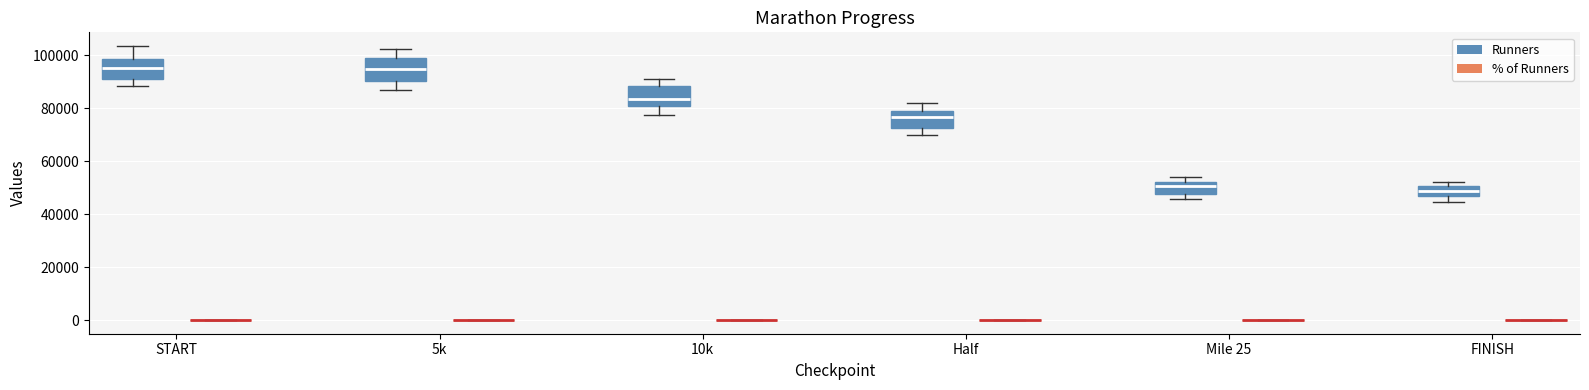

Reading left to right, transcribe this box plot: for each box, give where its median line is, the range the box spans, and where its two whiskers end, as read against the y-axis. The values are not printed on the chart, so give them approximately, as read against the axis.

START (Runners): median 96000, box 90000 to 98000, whiskers 88000 to 104000
START (% of Runners): box collapsed to a line at 0, whiskers 0 to 0
5k (Runners): median 94000, box 90000 to 98000, whiskers 86000 to 102000
5k (% of Runners): box collapsed to a line at 0, whiskers 0 to 0
10k (Runners): median 84000, box 80000 to 88000, whiskers 78000 to 92000
10k (% of Runners): box collapsed to a line at 0, whiskers 0 to 0
Half (Runners): median 76000, box 72000 to 80000, whiskers 70000 to 82000
Half (% of Runners): box collapsed to a line at 0, whiskers 0 to 0
Mile 25 (Runners): median 50000, box 48000 to 52000, whiskers 46000 to 54000
Mile 25 (% of Runners): box collapsed to a line at 0, whiskers 0 to 0
FINISH (Runners): median 48000, box 46000 to 50000, whiskers 44000 to 52000
FINISH (% of Runners): box collapsed to a line at 0, whiskers 0 to 0